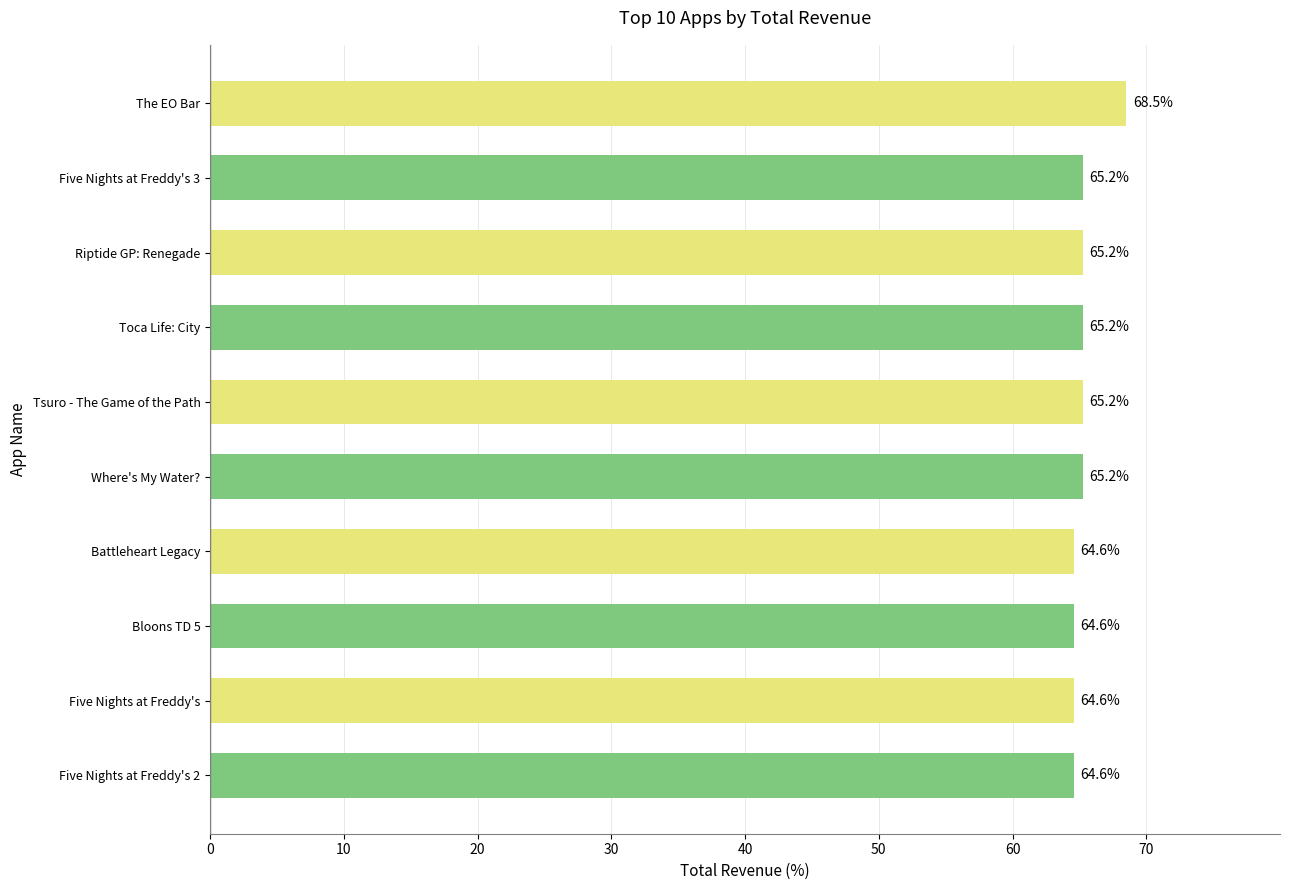

Approximately how many times larger is the value at Five Nights at Freddy's 2 compared to The EO Bar?

0.9